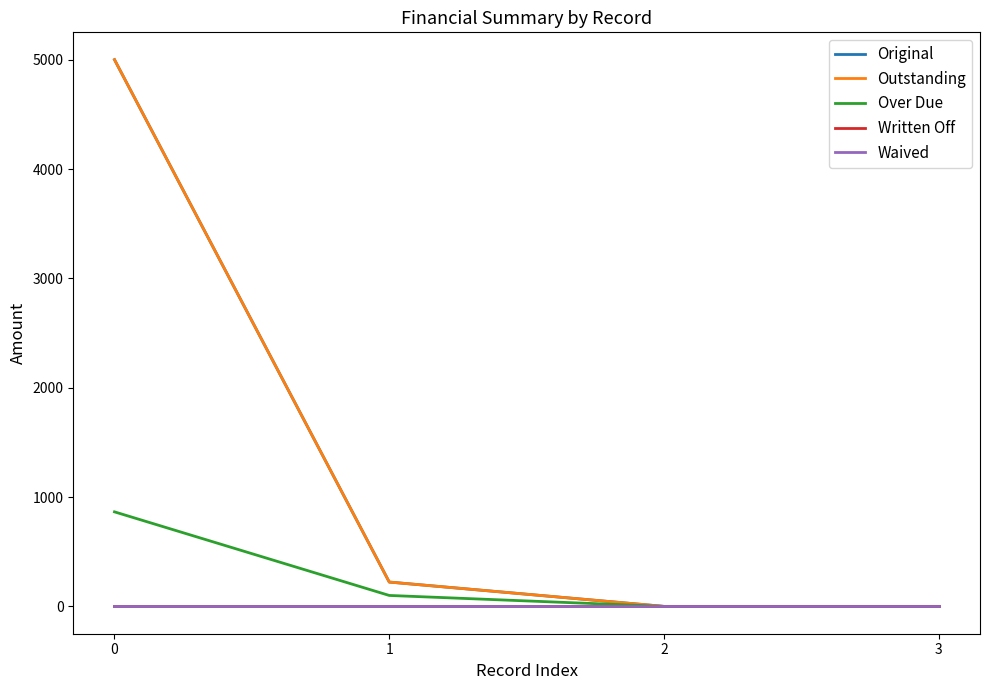

Does the chart display data point markers on the line(s)?

No